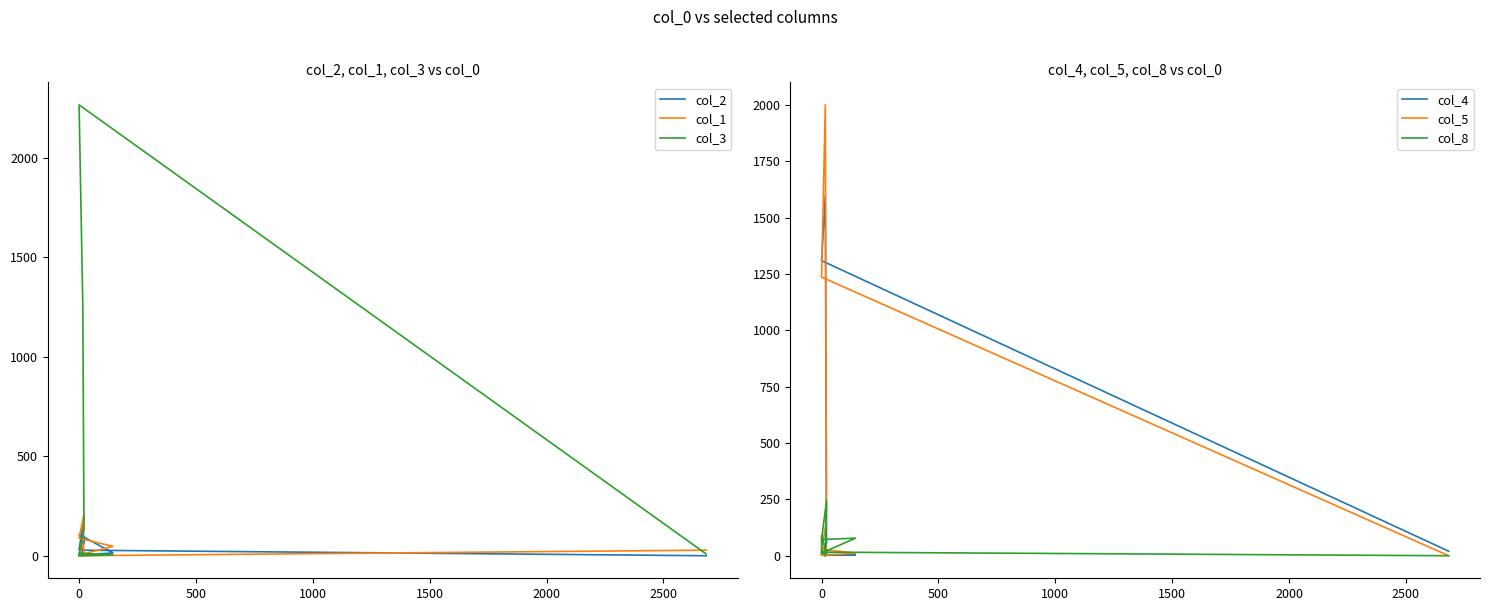

Reading left to right, list all the values displayed in this chart.

col_2: 12	78	107	14	3	1	70	156	28	0
col_1: 74	209	88	47	4	0	18	65	0	28
col_3: 1	11	12	4	0	0	132	1254	2265	9
col_4: 6	18	6	3	4	16	52	1598	1309	20
col_5: 0	44	29	11	2	21	158	2000	1236	0
col_8: 0	243	72	78	12	89	9	19	16	0